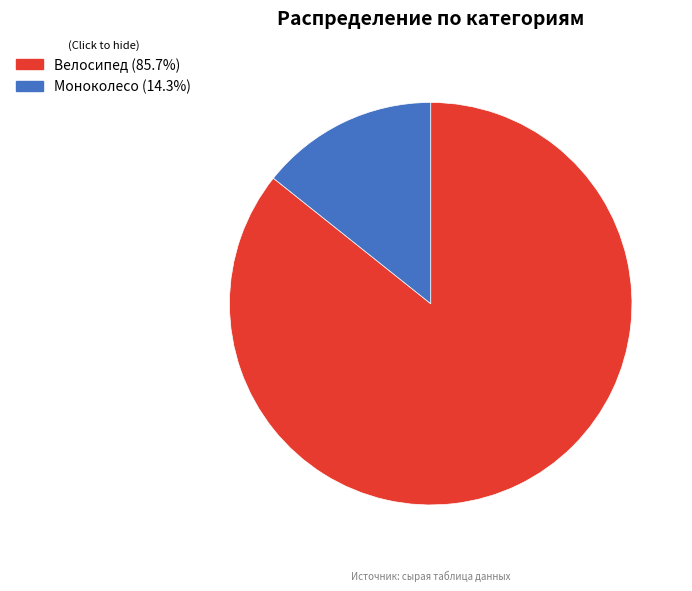

Do Моноколесо and Велосипед together represent more than half of the pie?

Yes